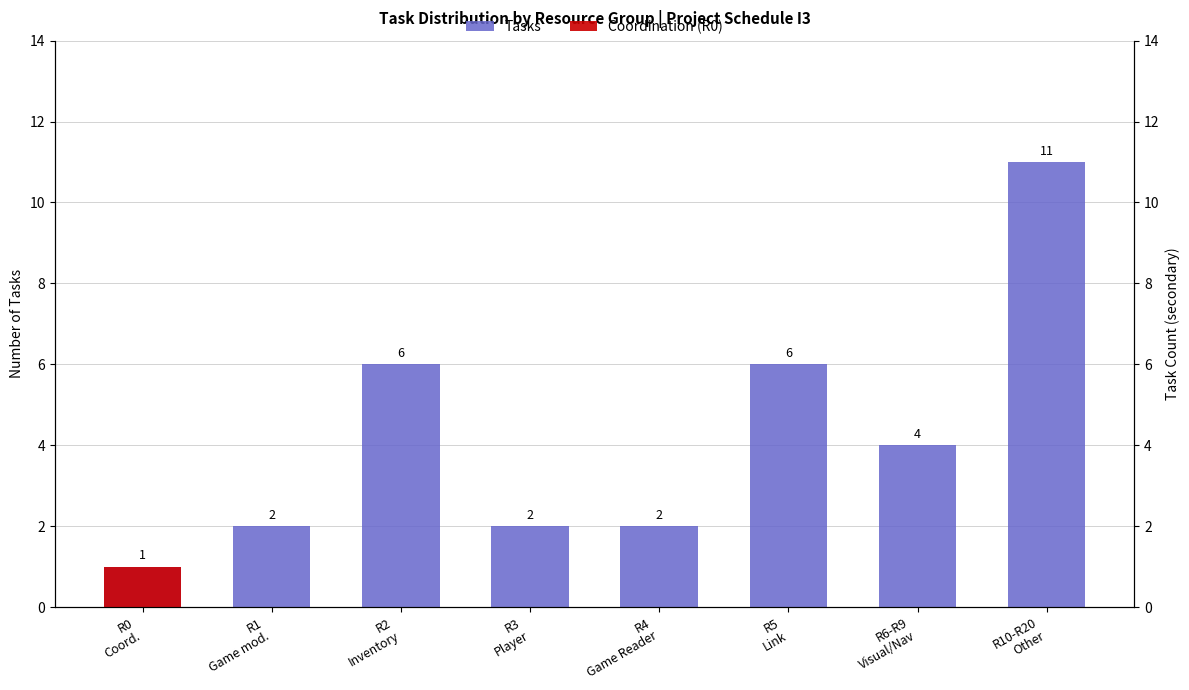

Count the number of data series in this chart.

2